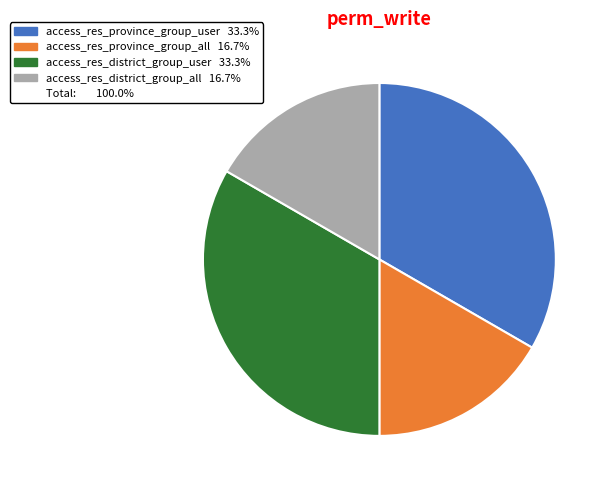

Is there a majority slice in this chart?

No